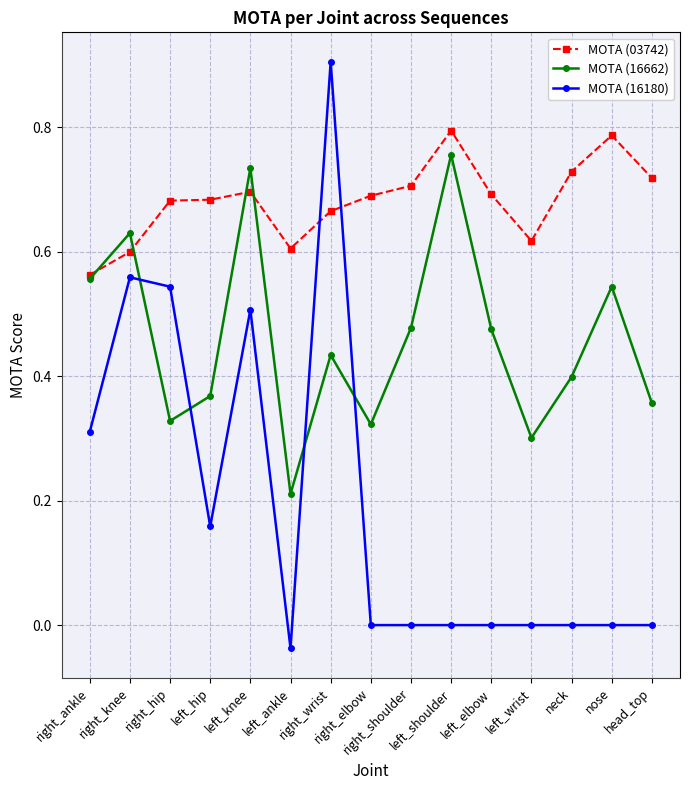

Count the number of data series in this chart.

3